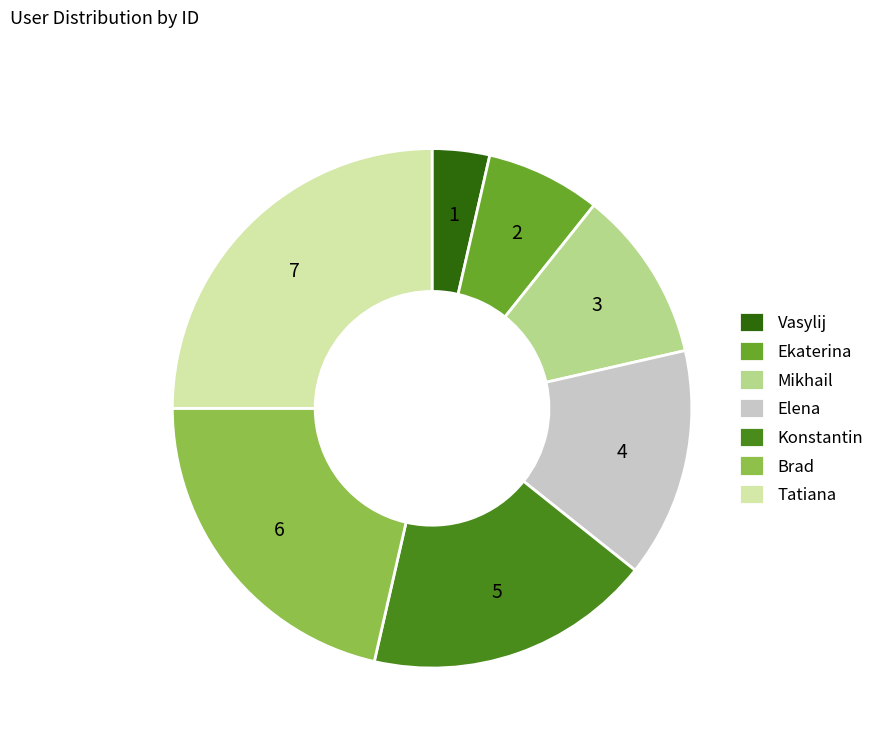

What is the largest slice in the pie chart?

Tatiana